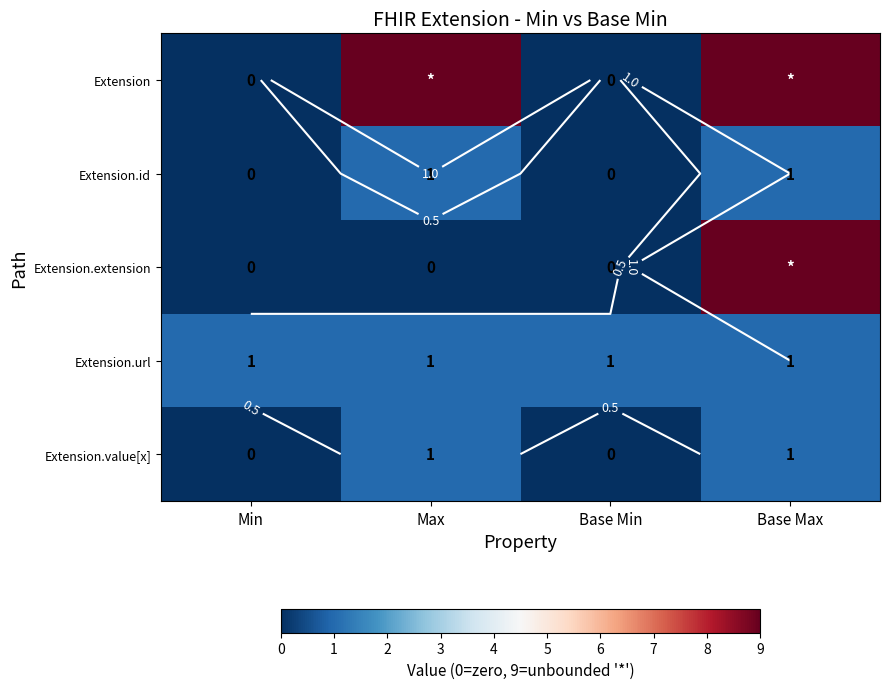

Count the Extension.value[x] values in the range 0 to 1.

4